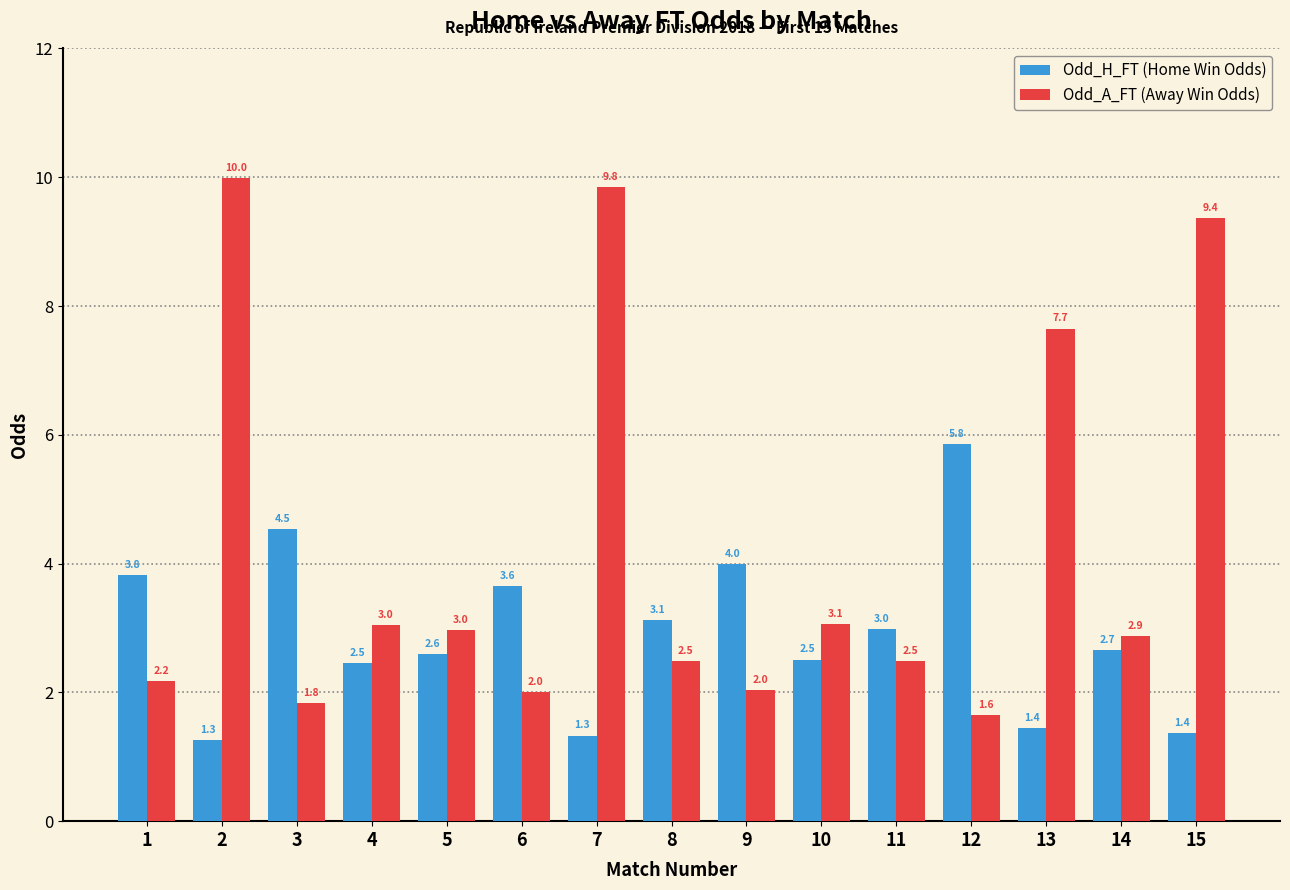

How many data points does each series have?

15